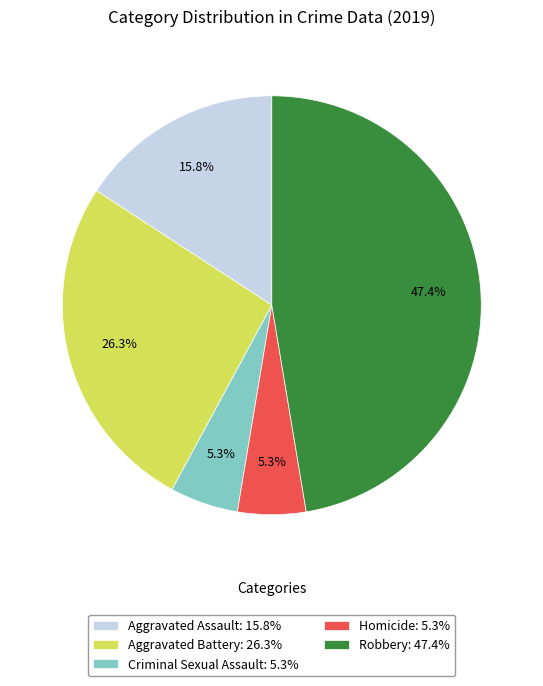

To the nearest percent, what is the difference between the Criminal Sexual Assault and Robbery slice percentages?

42%